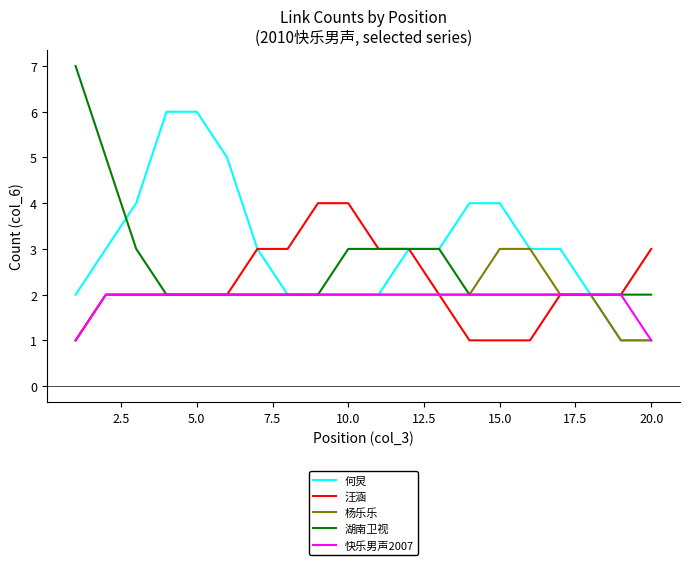

Which series has the largest total across all categories?

何炅